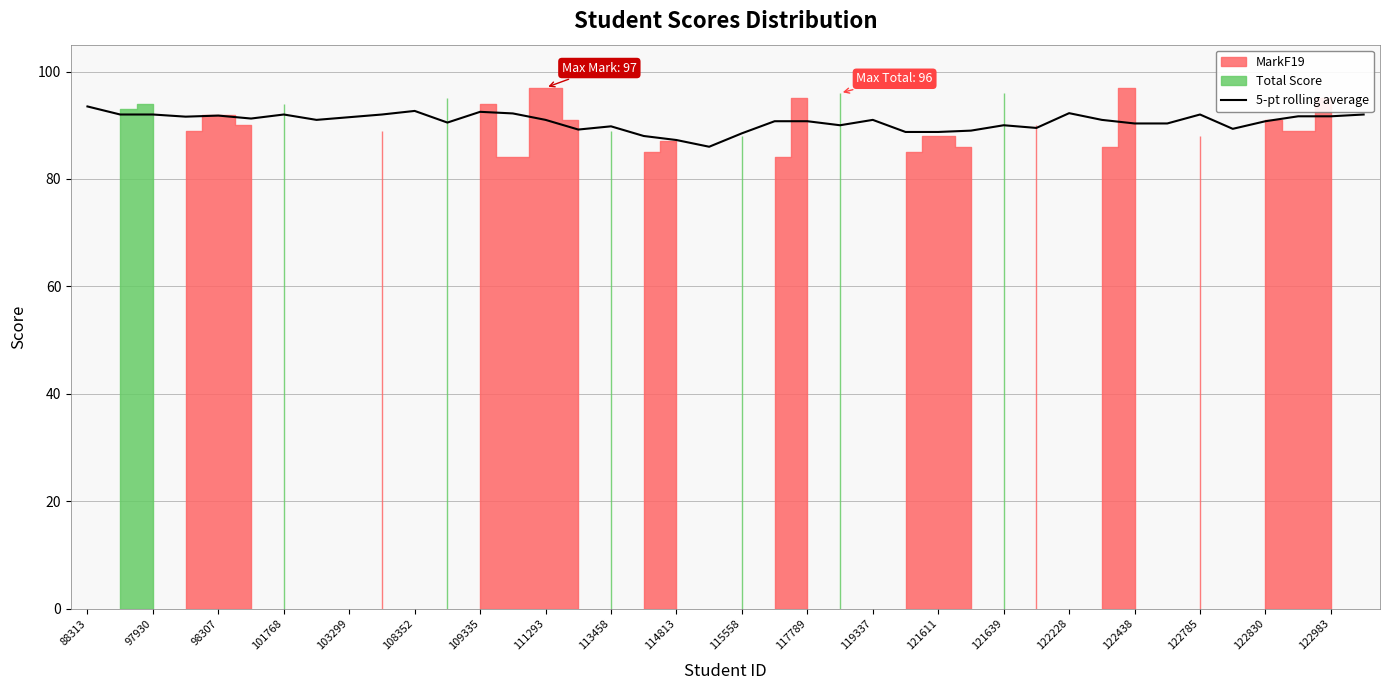

How many interior local valleys (lower than both neighbors) does the data have?

9